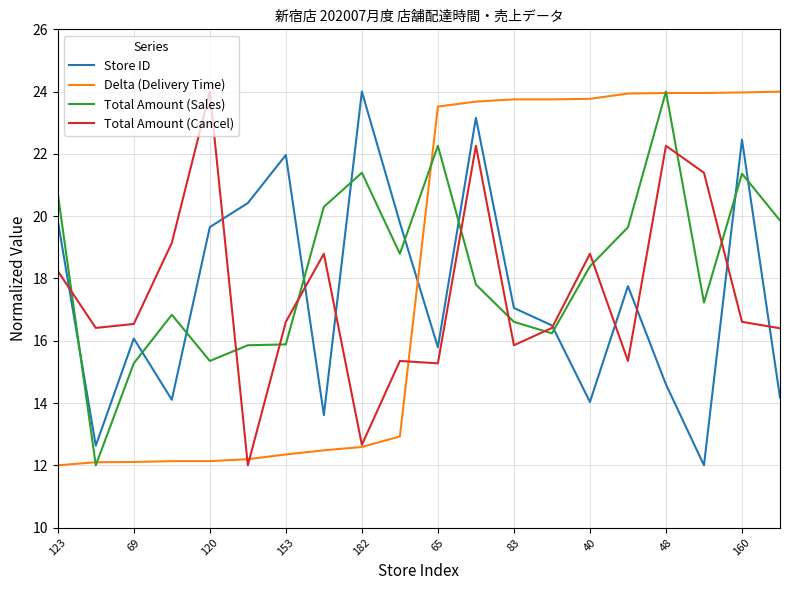

What are all the series names shown in the legend?

Store ID, Delta (Delivery Time), Total Amount (Sales), Total Amount (Cancel)